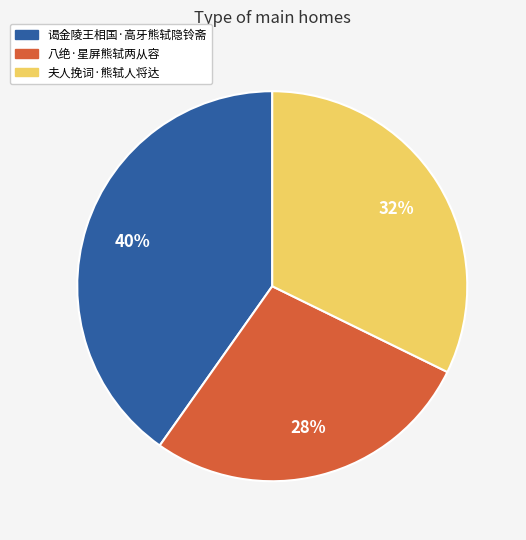

How many segments does this pie chart have?

3